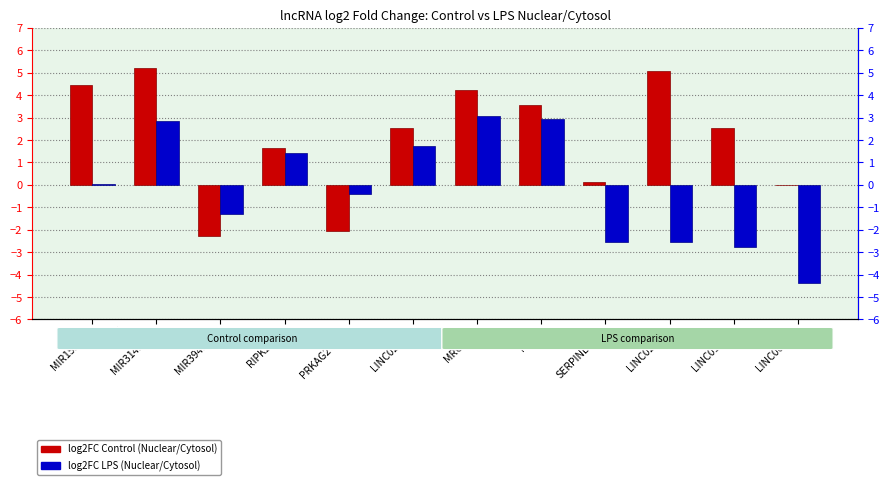

What is the minimum value for log2FC Control (Nuclear/Cytosol)?

-2.3